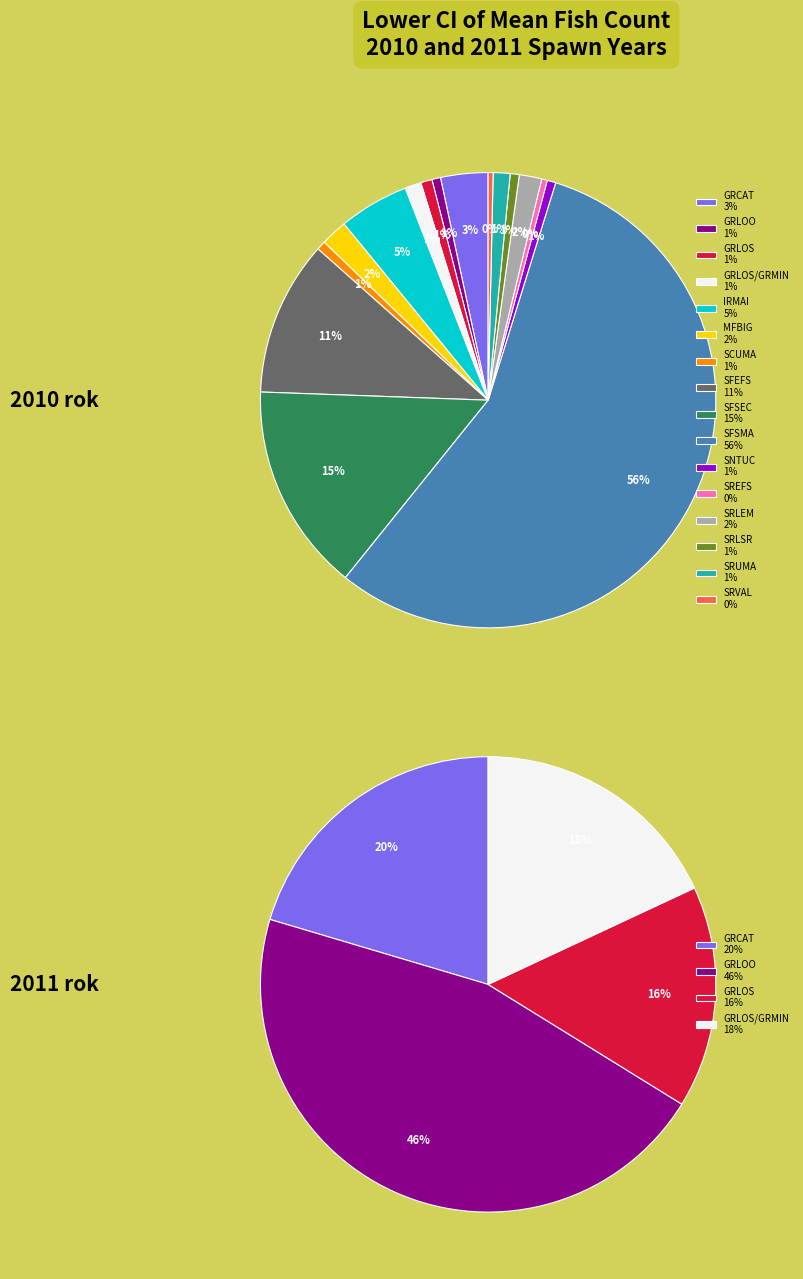

What portion of the pie excludes 2?

99.2%